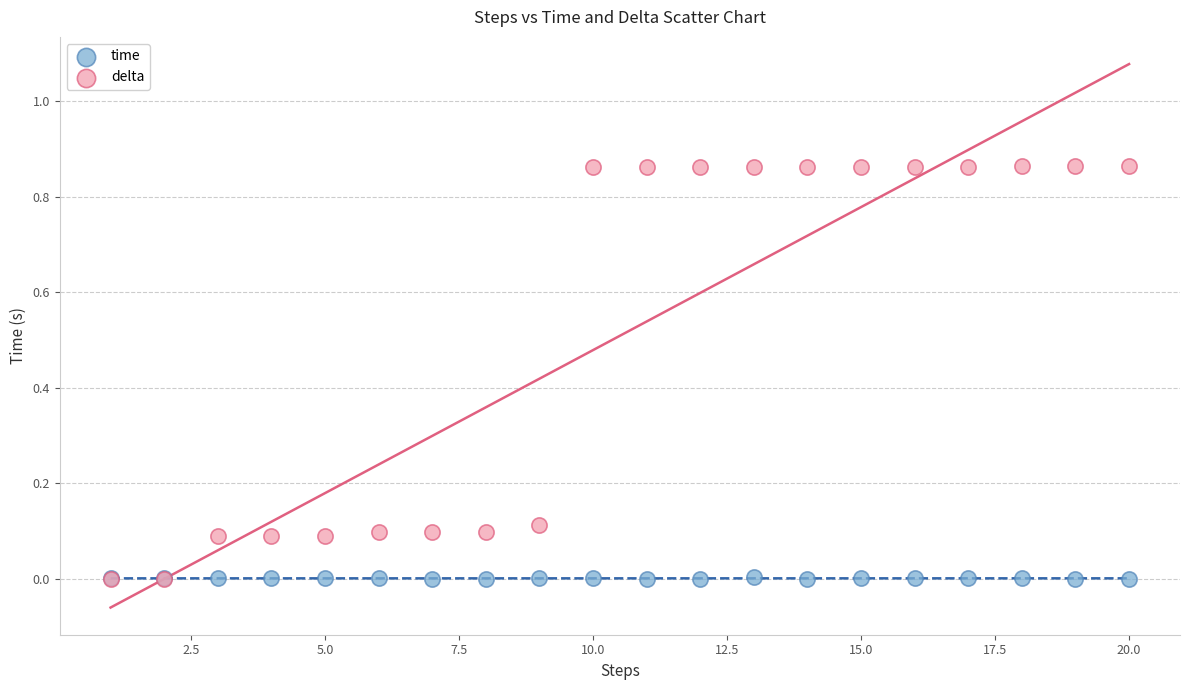

What are all the series names shown in the legend?

time, delta